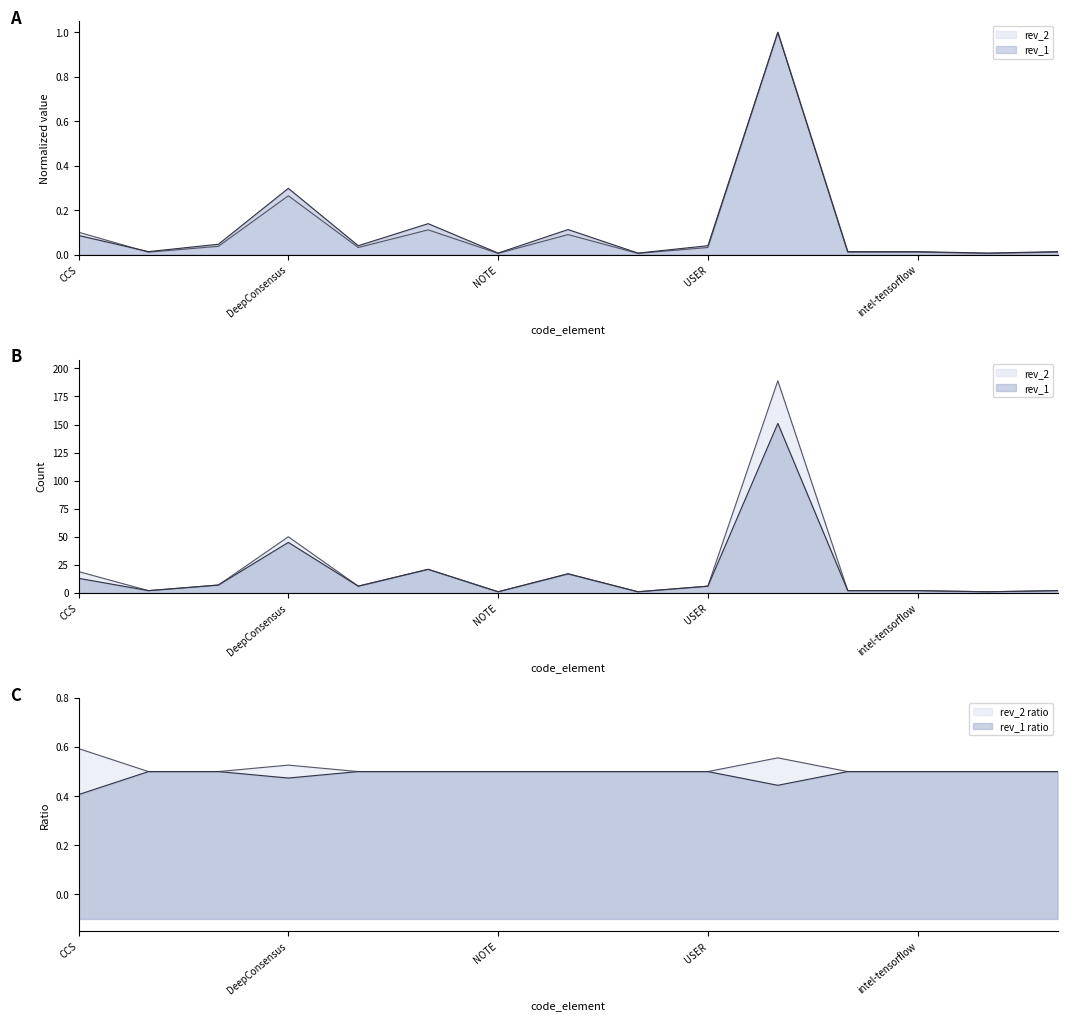

How many lines are shown in the chart?

2